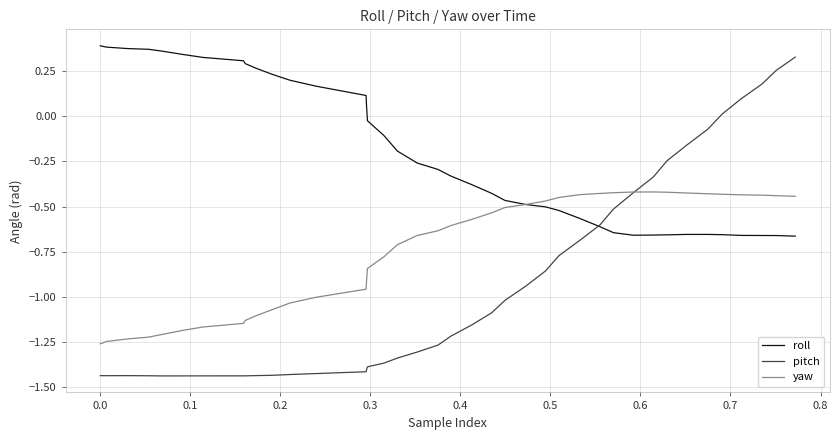

Which series has the largest total across all categories?

roll